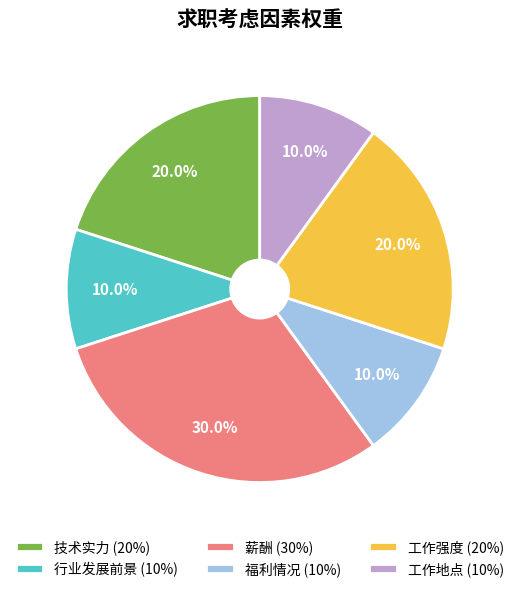

To the nearest percent, what portion does 薪酬 represent?

30%